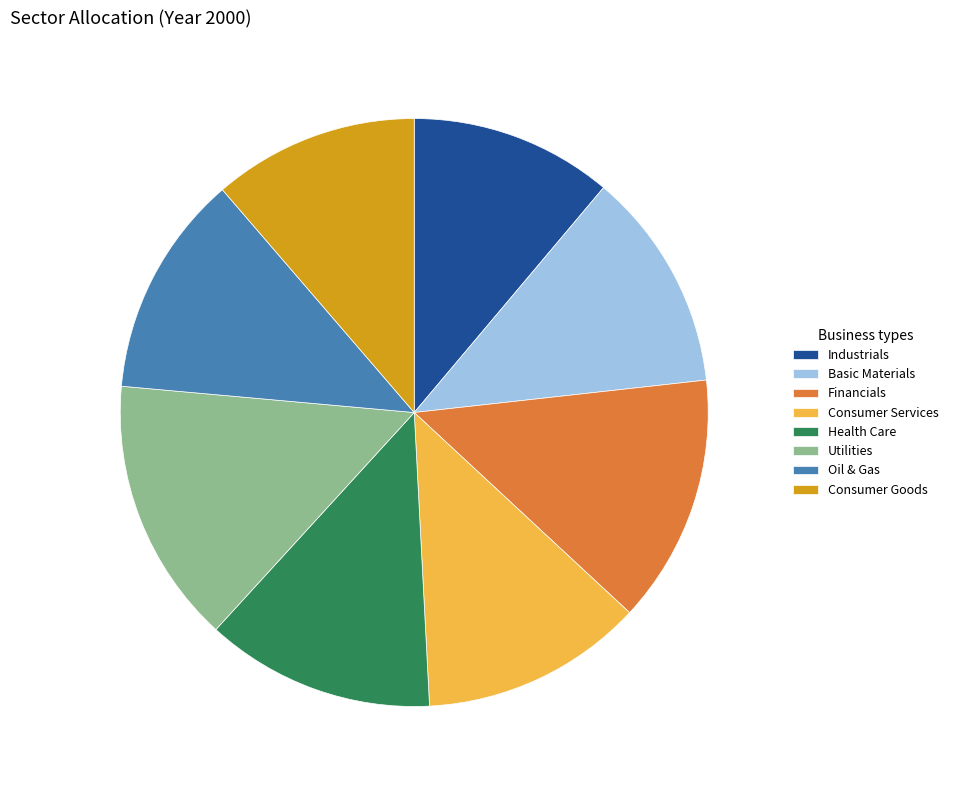

Is it true that Consumer Services is 12% of the pie?

True